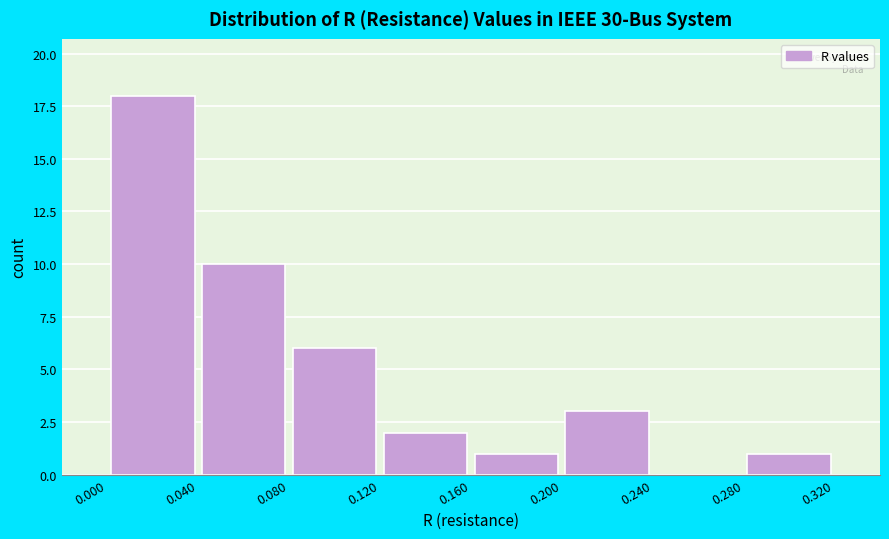

Reading left to right, list every bar in this chart as the range it spans on the x-axis followed by its height. The values are not printed on the chart, so give them approximately, as read against the axis.

0.000 to 0.040: 18
0.040 to 0.080: 10
0.080 to 0.120: 6
0.120 to 0.160: 2
0.160 to 0.200: 1
0.200 to 0.240: 3
0.240 to 0.280: 0
0.280 to 0.320: 1